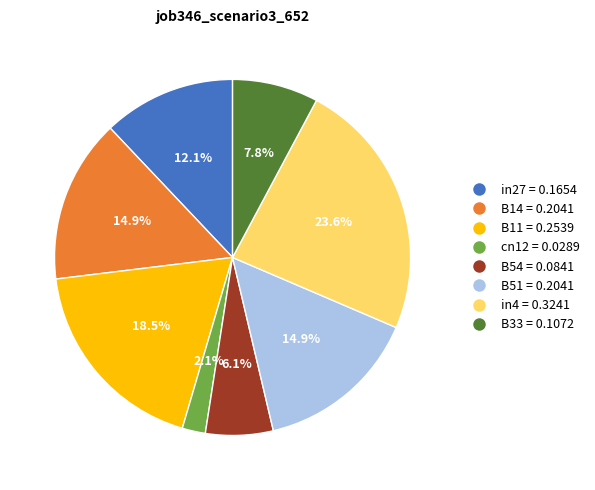

Does any single category account for the majority?

No